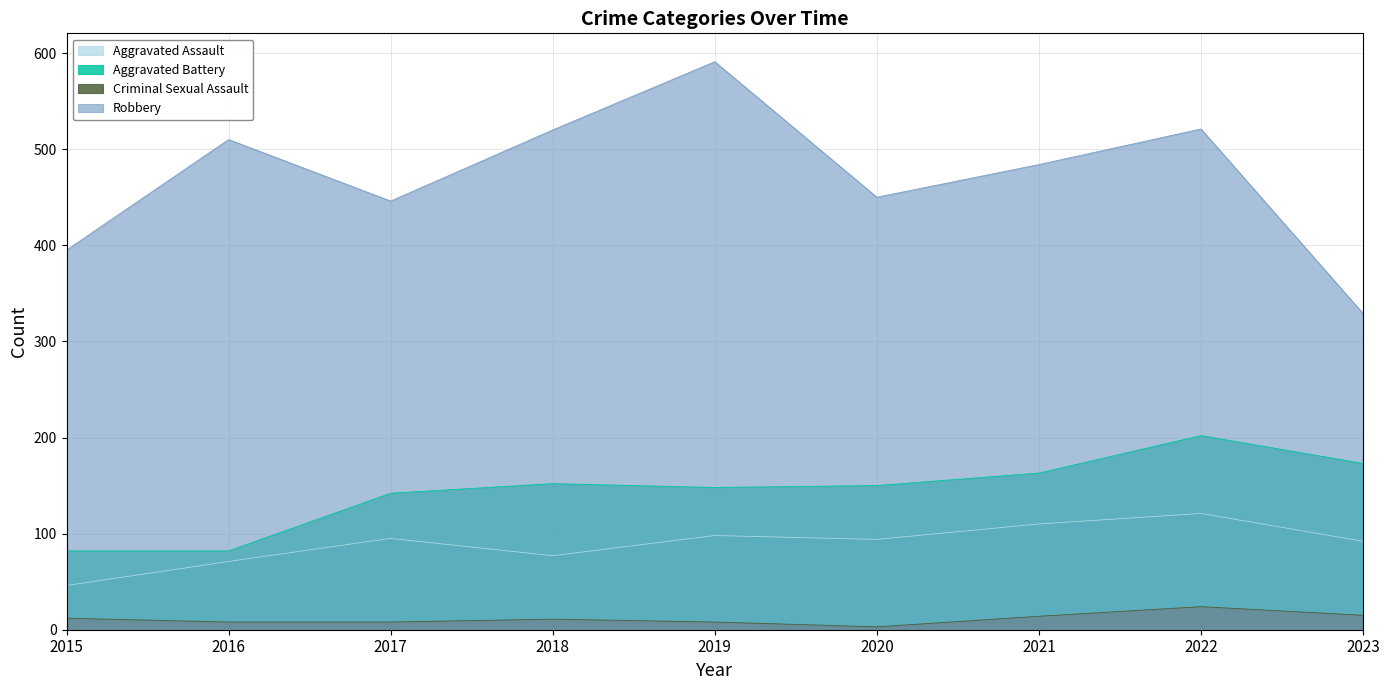

Which series has the widest spread of values?

Robbery